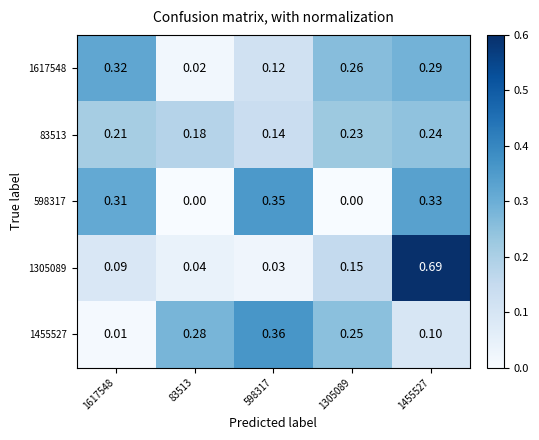

At which category is the sum across all series the highest?

1455527